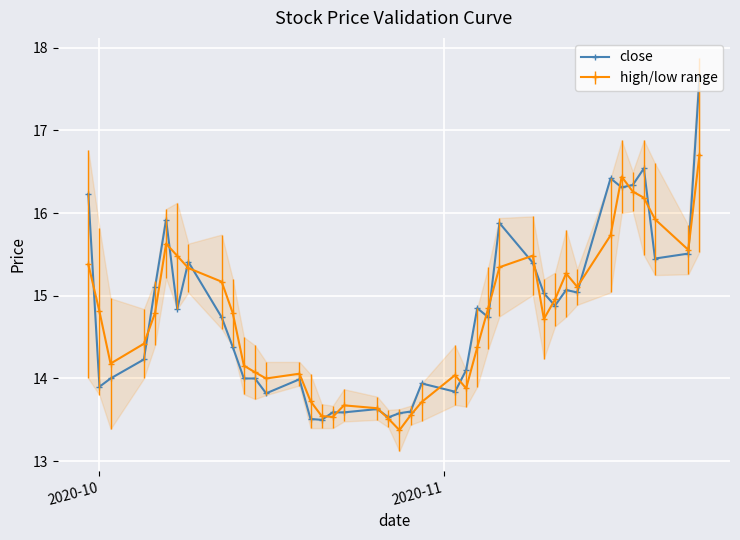

What is the value of the close point at the 4th from the left?

14.2